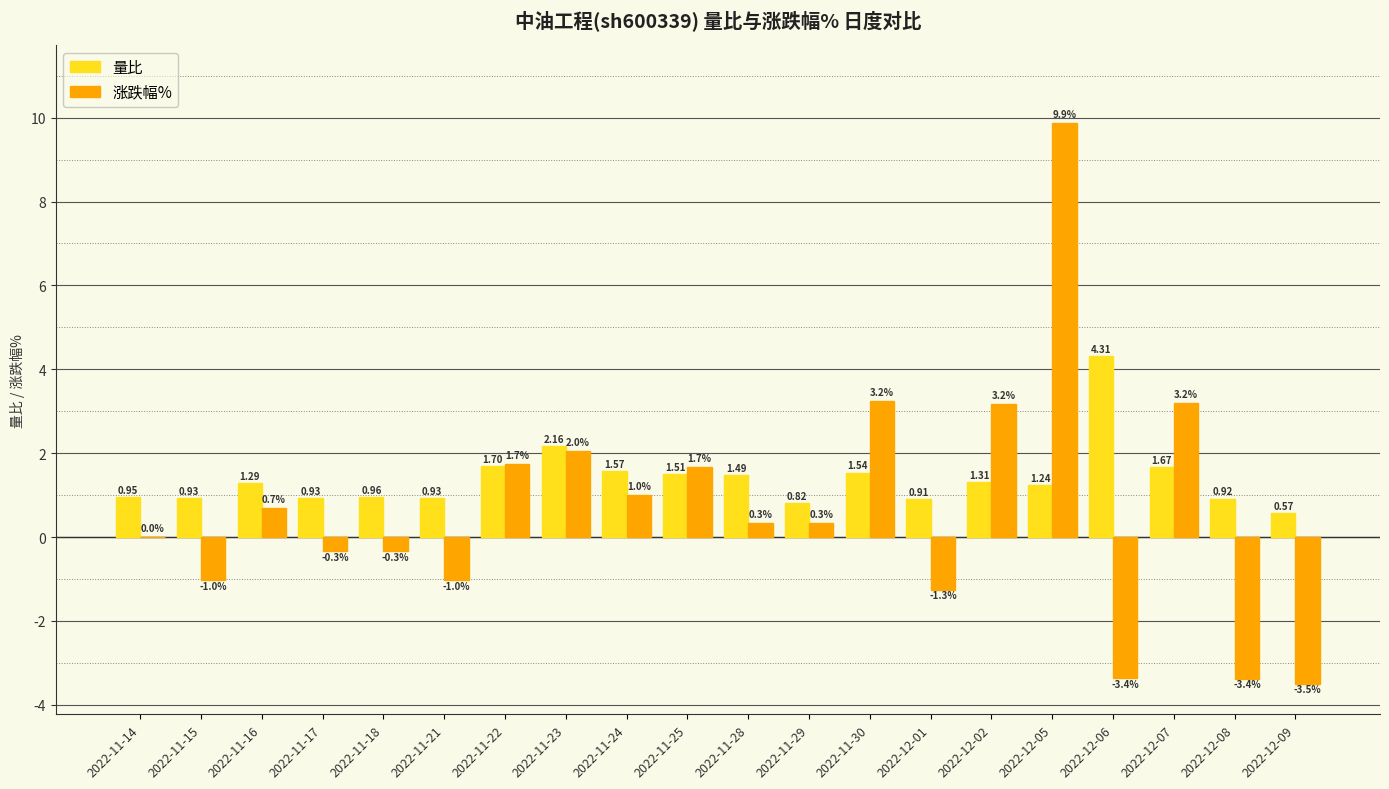

Which series changed the most between 2022-12-07 and 2022-12-09?

涨跌幅%